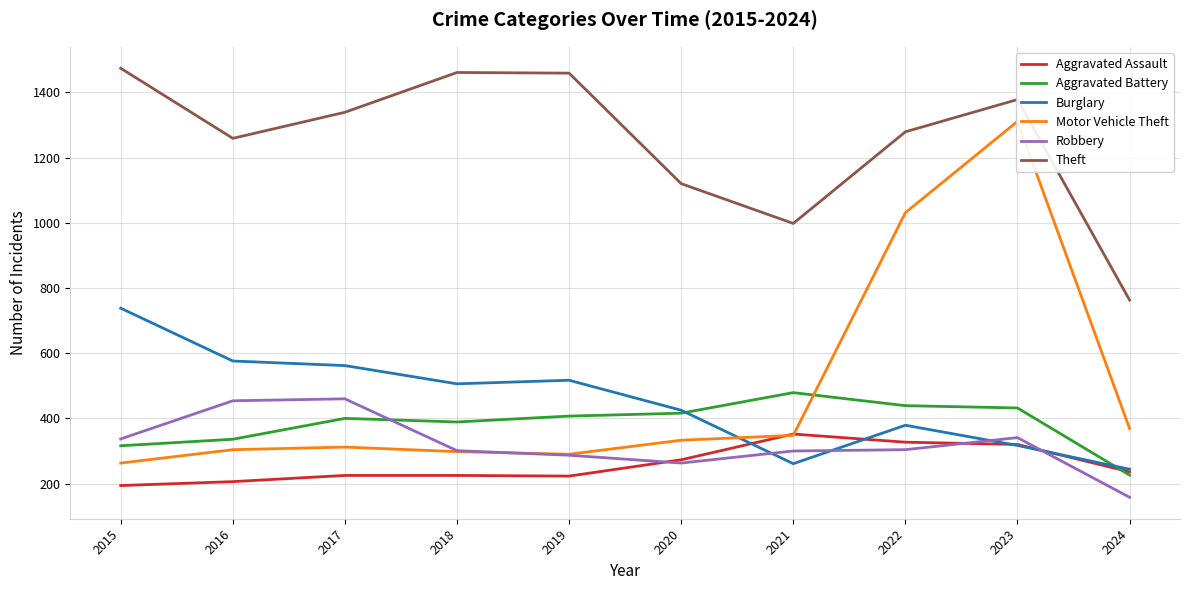

True or false: Theft and Robbery cross at least once.

False